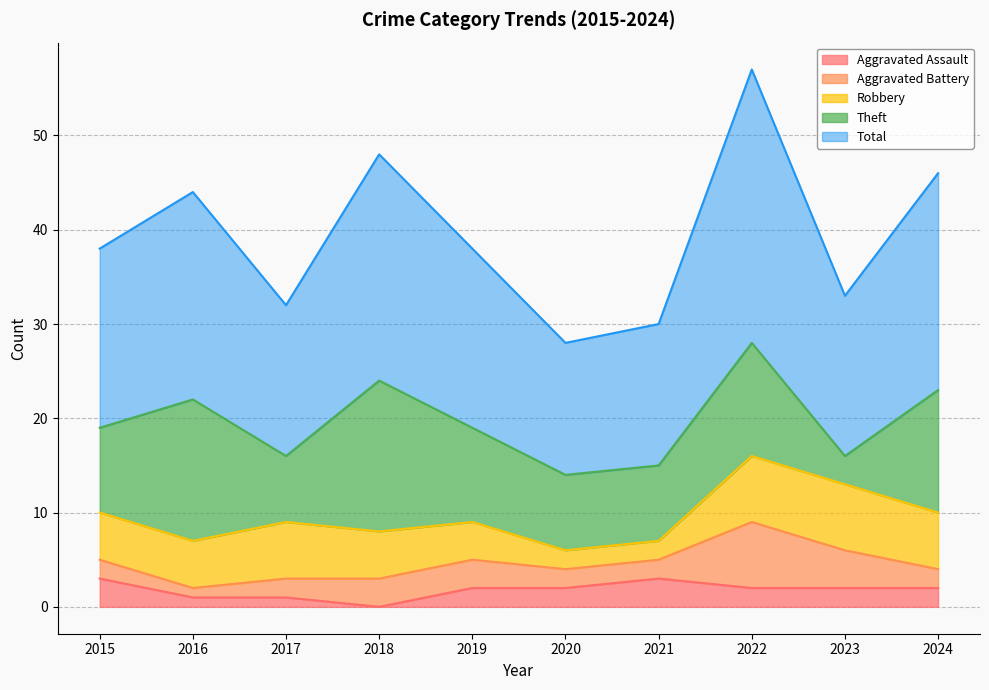

What is the spread (max minus min) of values at 2015?

17